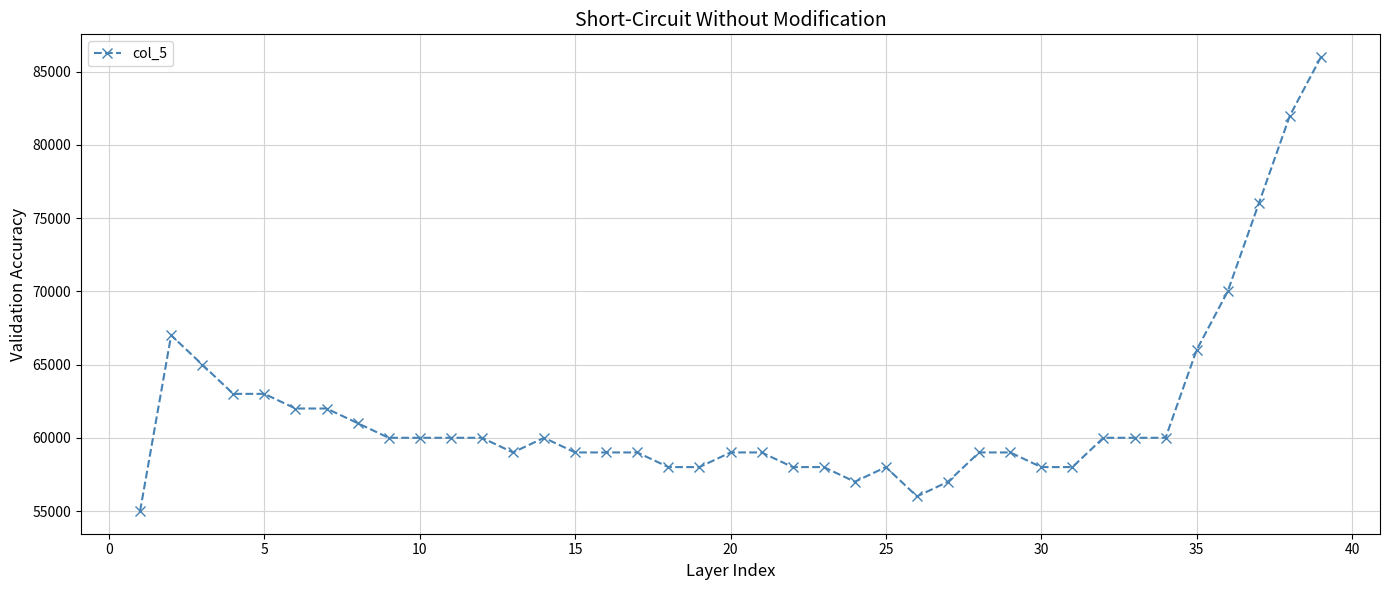

What is the sum of all values?

2406000